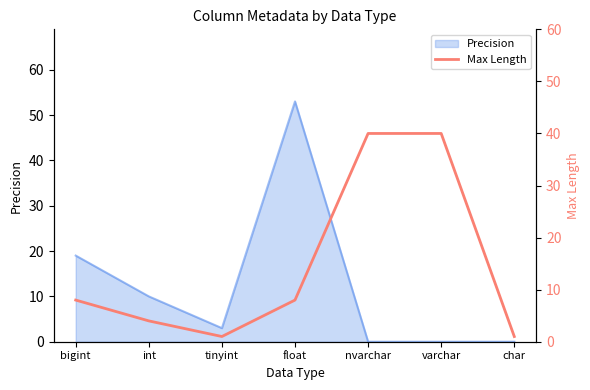

How many lines are shown in the chart?

1